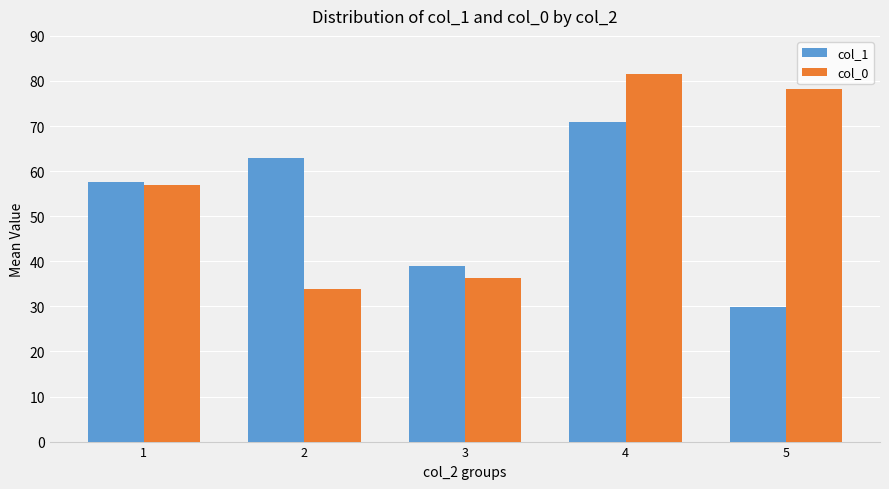

Which series has the largest total across all categories?

col_0